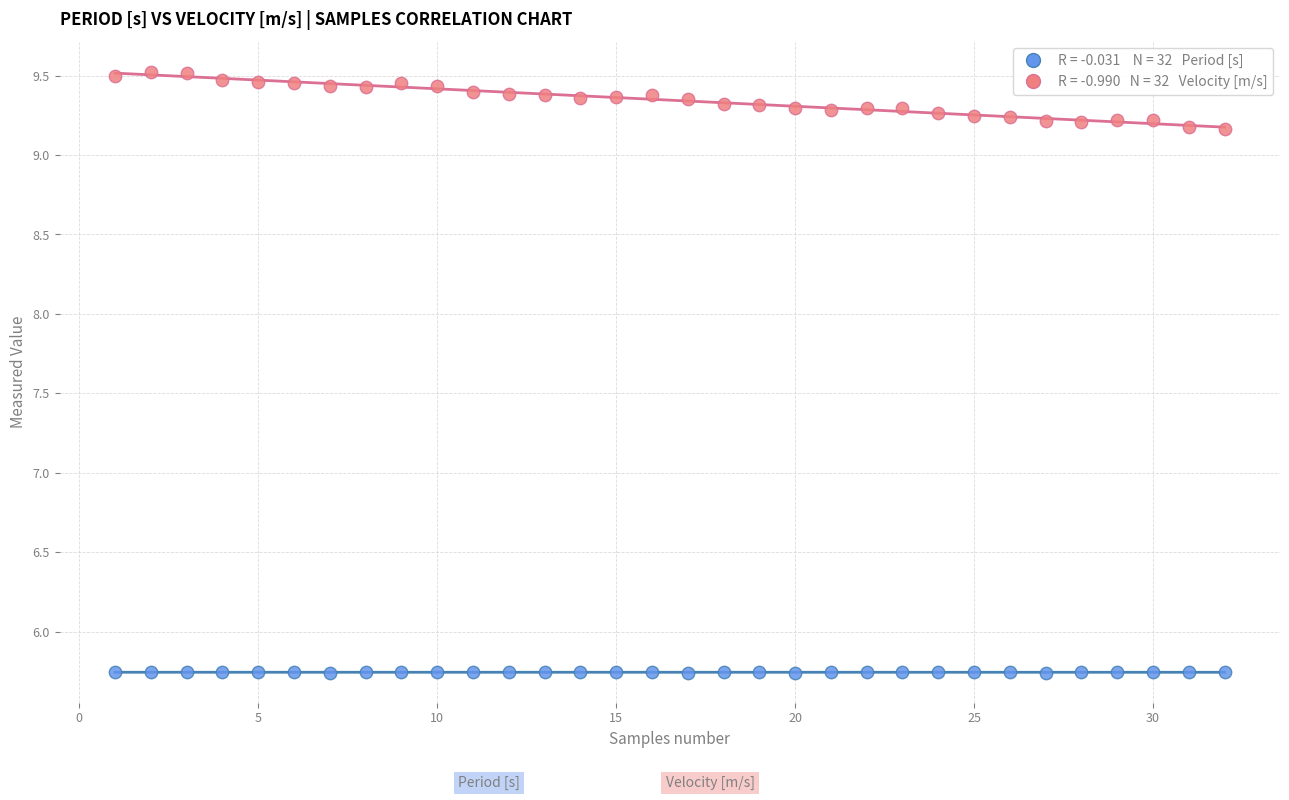

Across all data points, what is the range of X values (max minus min)?

31.0